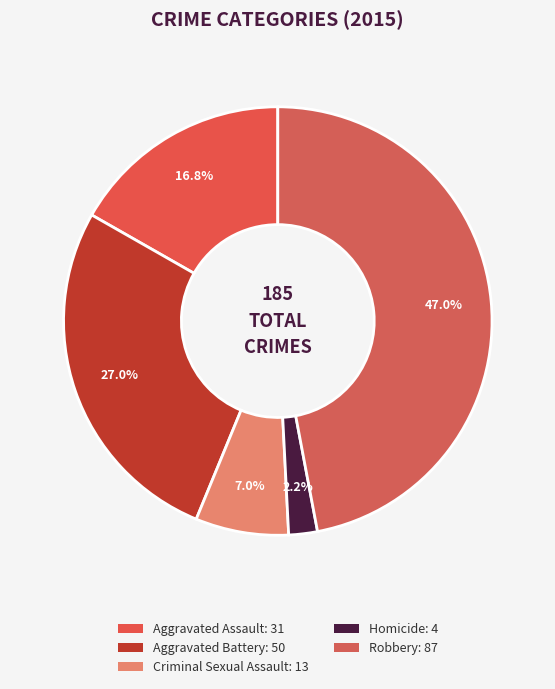

What percentage is the Homicide slice, to the nearest percent?

2%